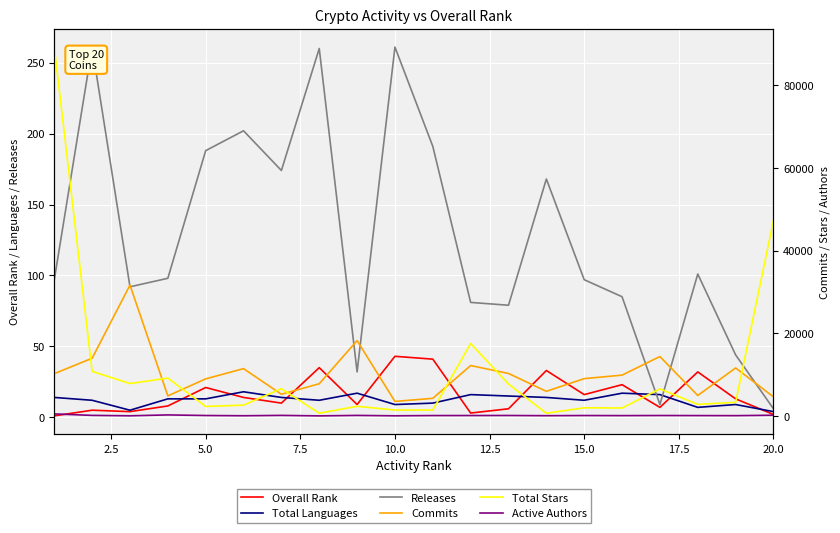

Which series has the largest total across all categories?

Total Stars